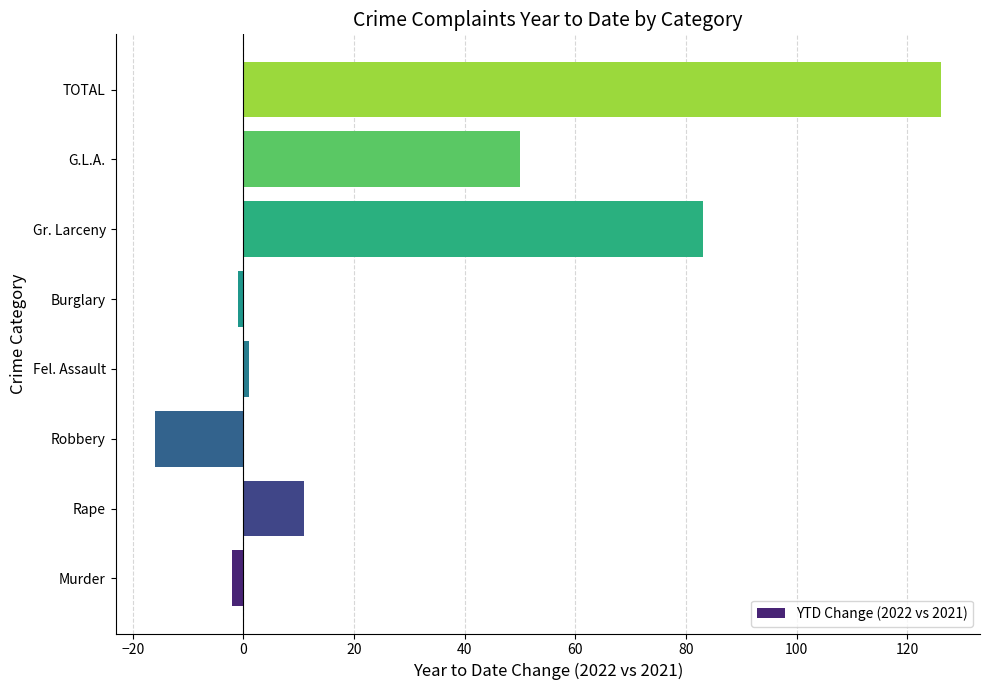

Which has a higher value, TOTAL or Fel. Assault?

TOTAL